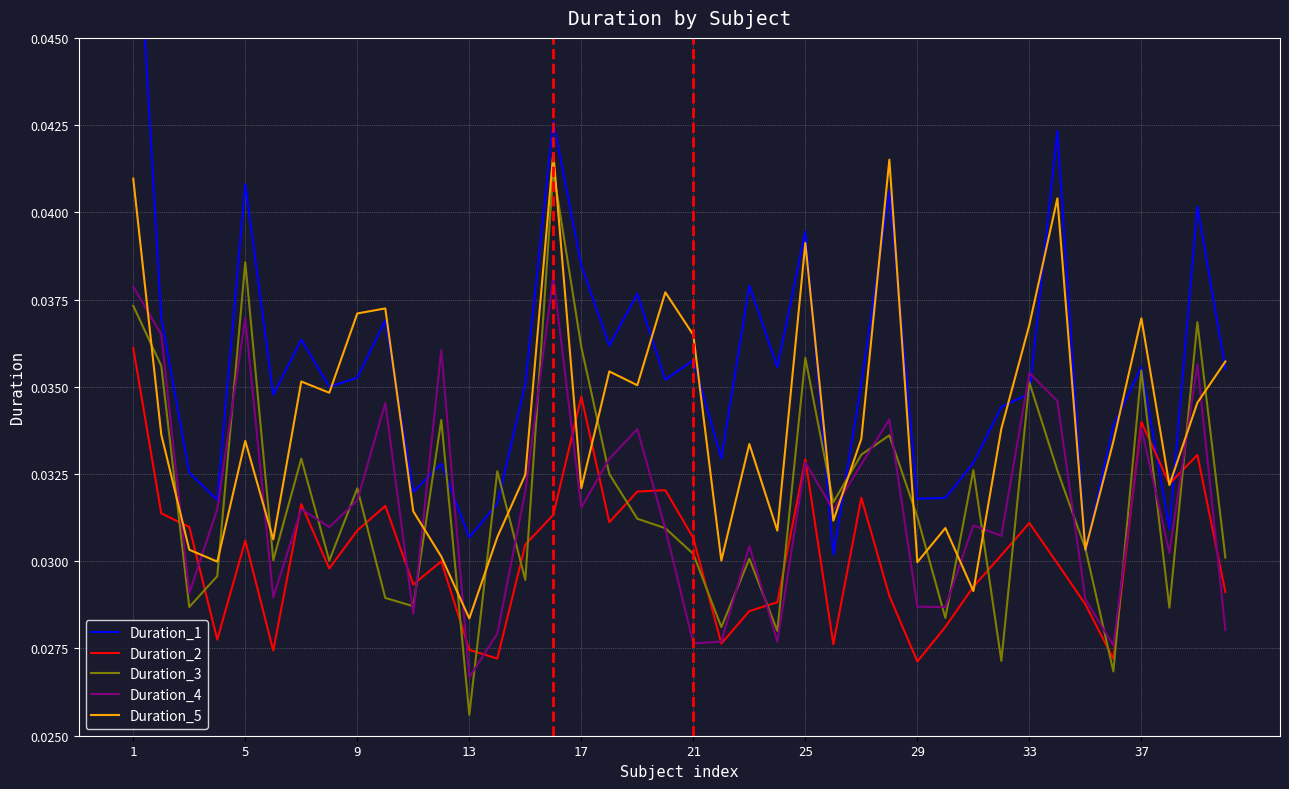

At which label does Duration_5 reach its minimum?

13